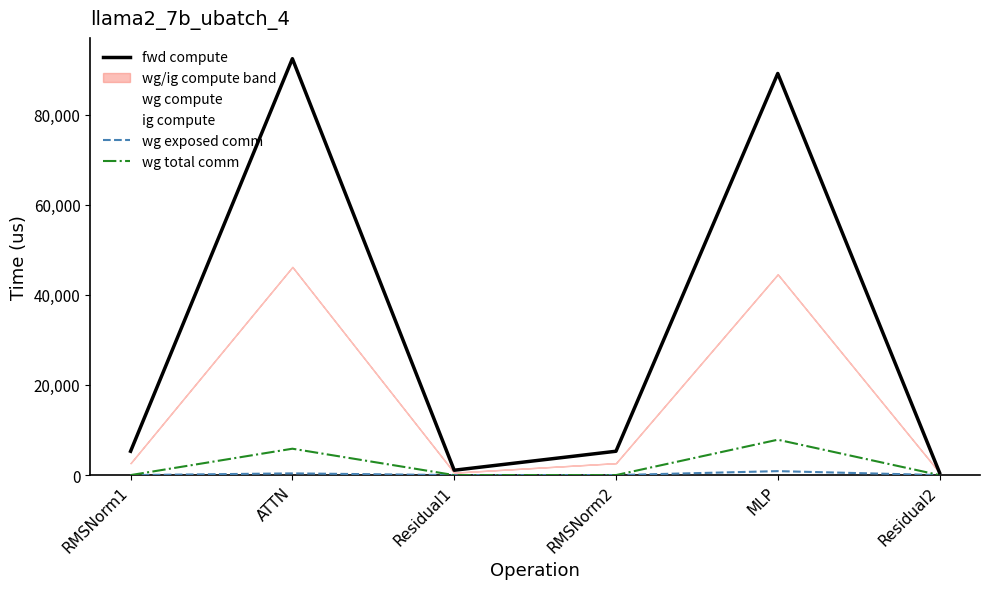

How many categories are shown in the chart?

6